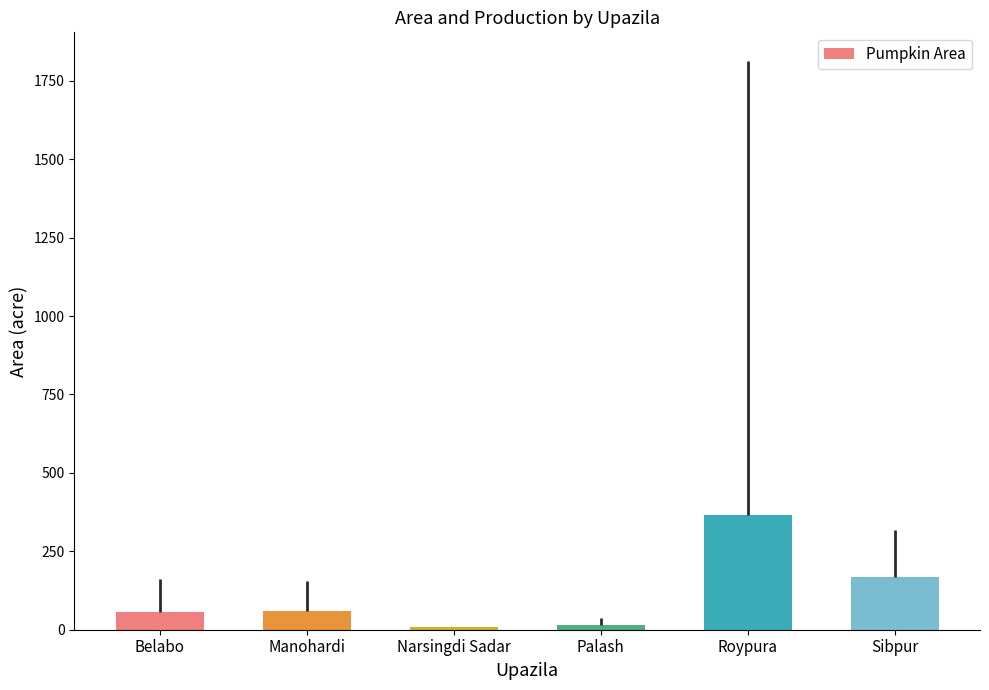

Which category has the highest value across all series?

Roypura